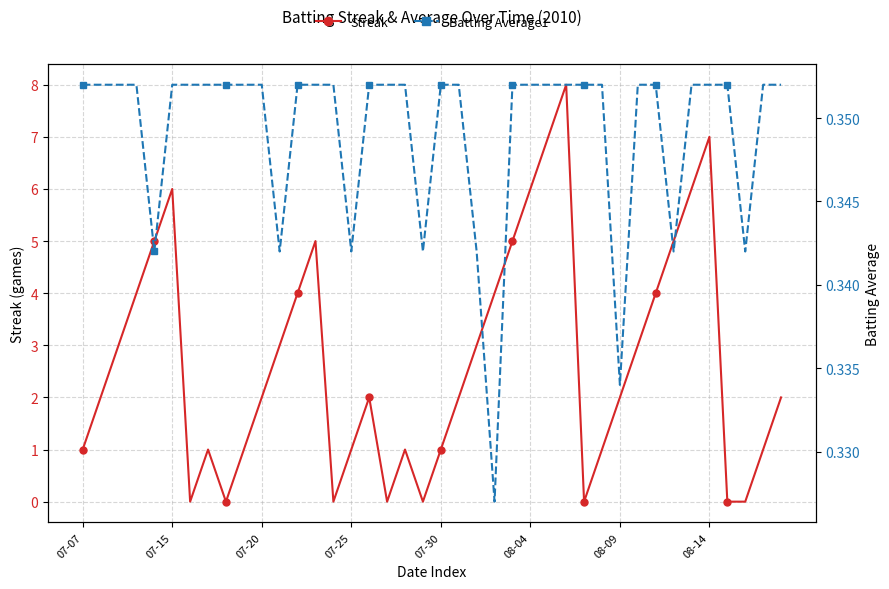

What are all the series names shown in the legend?

Streak, Batting Average1